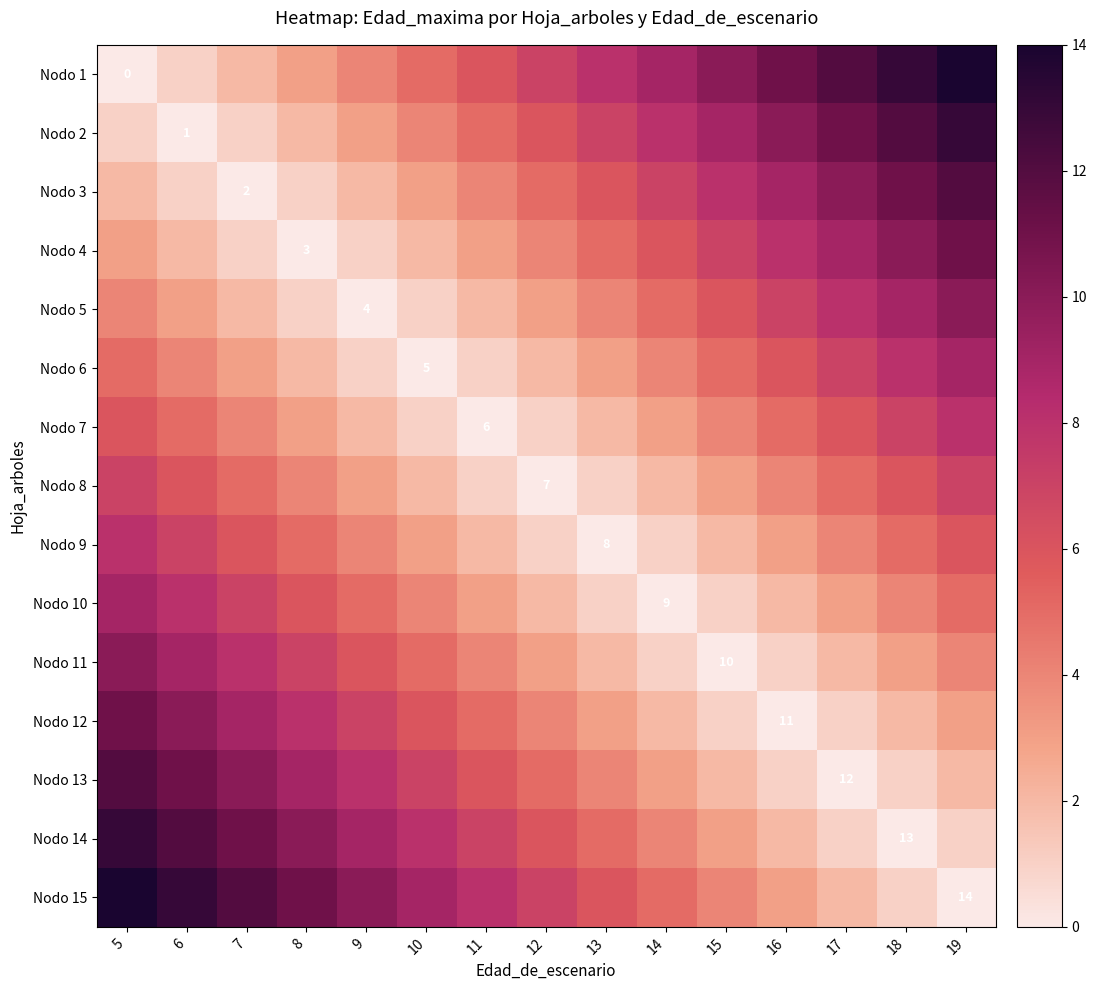

Is it true that Nodo 6 equals 5 at 10?

True